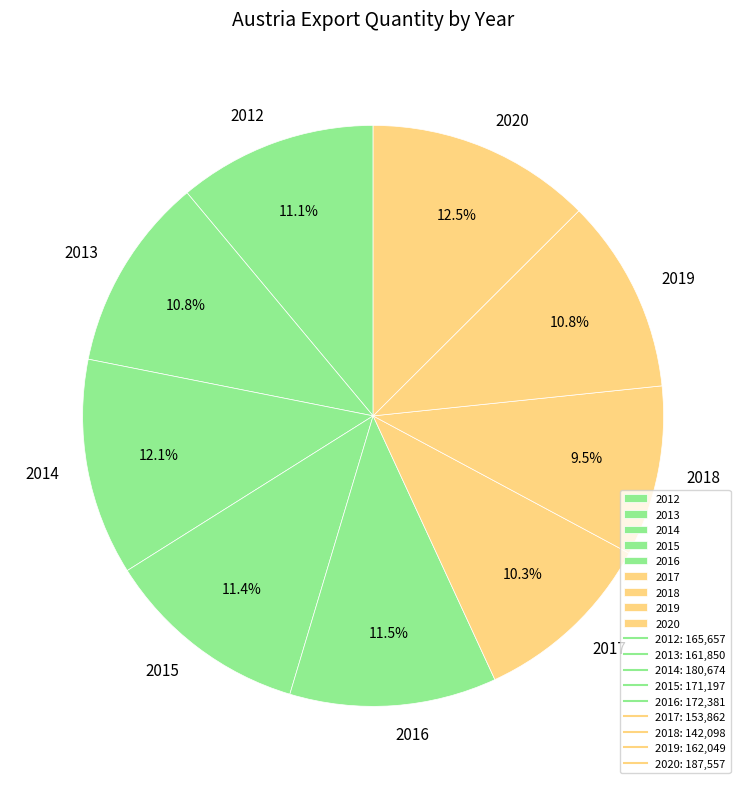

What is the smallest slice in the pie chart?

2018